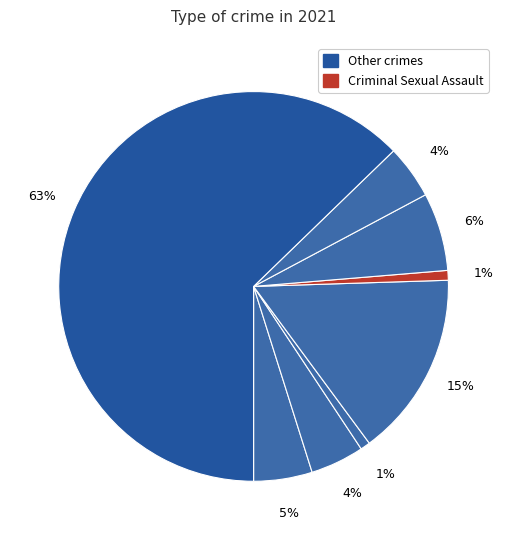

How many segments does this pie chart have?

8